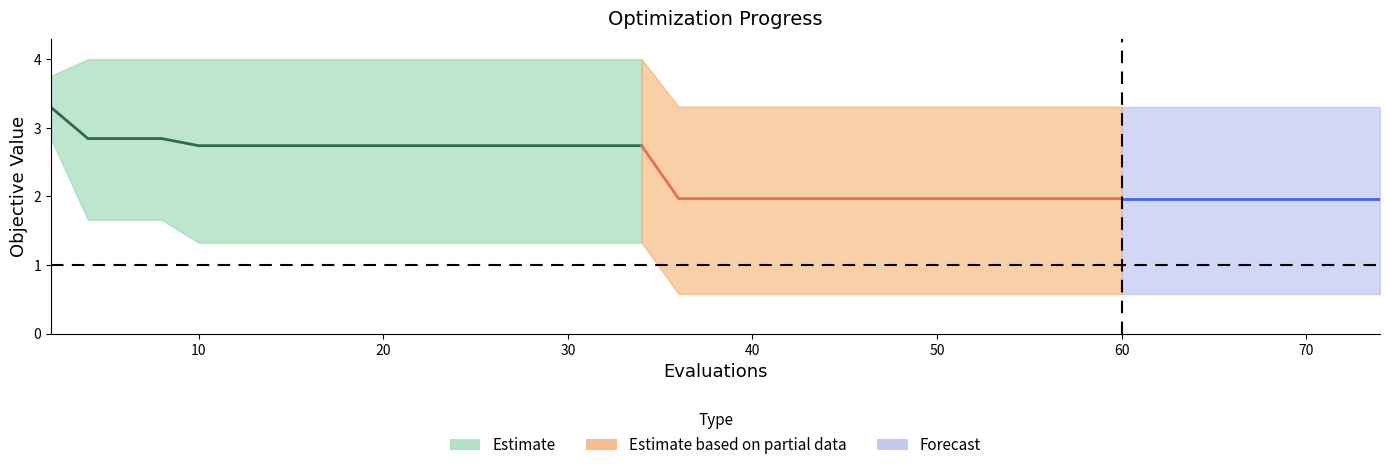

True or false: best has more than 1 points higher than both neighbors.

False